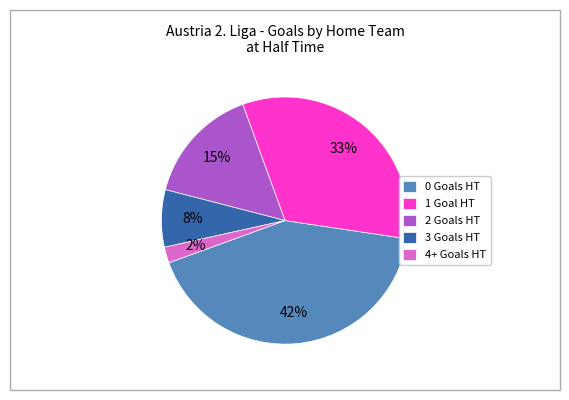

What percentage is the 4+ slice, to the nearest percent?

2%